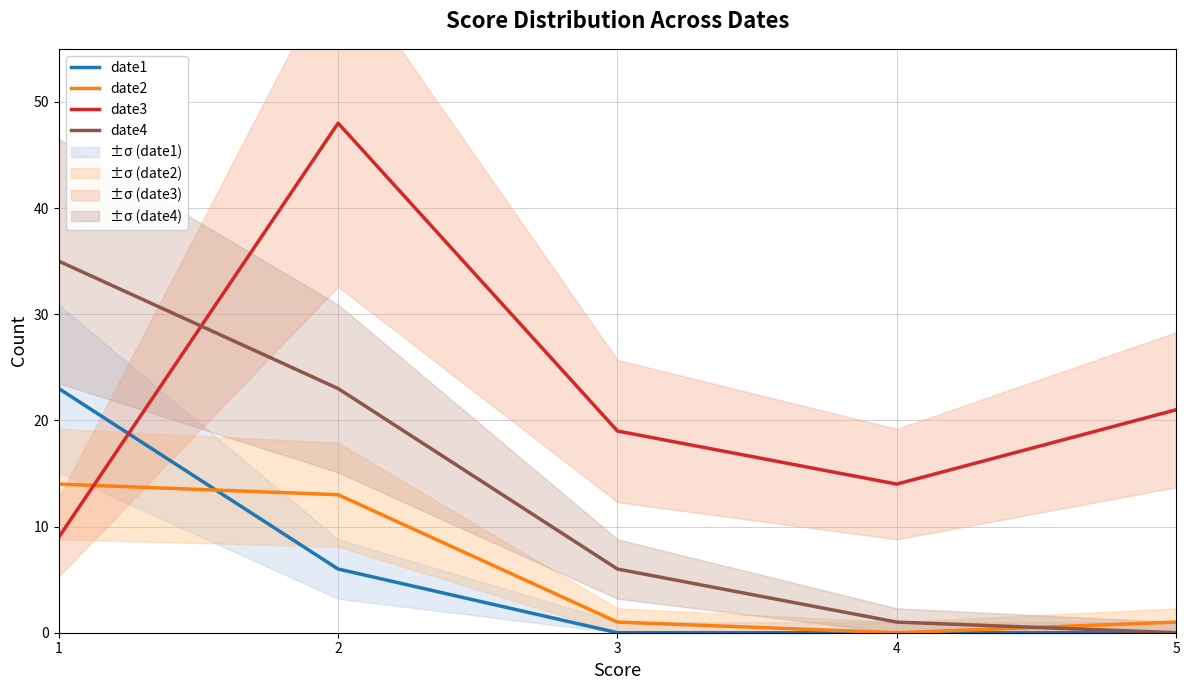

In date2, how many points are lower than both neighbors (excluding endpoints)?

1